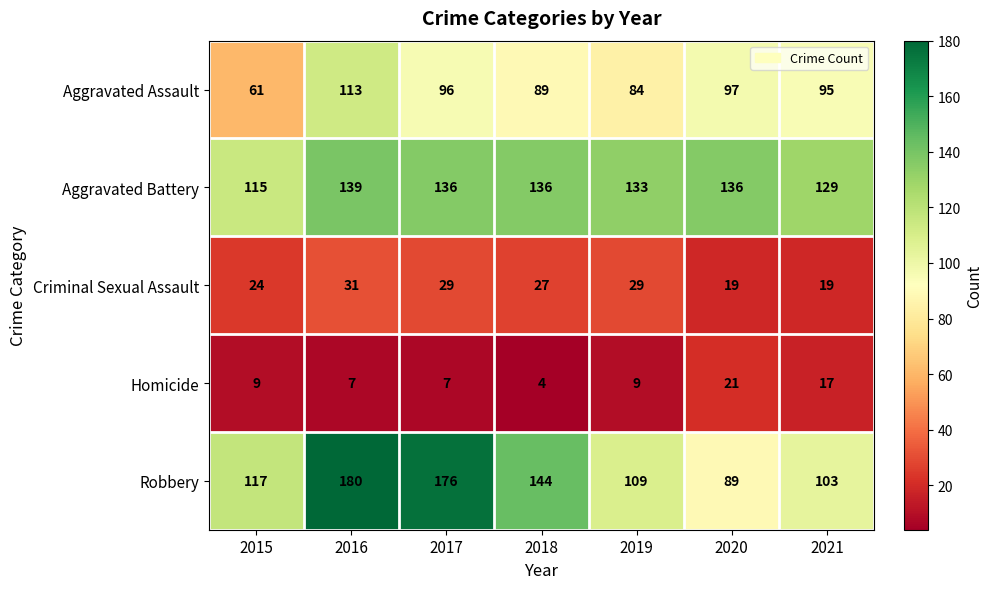

Which label corresponds to the smallest value in the chart?

2018